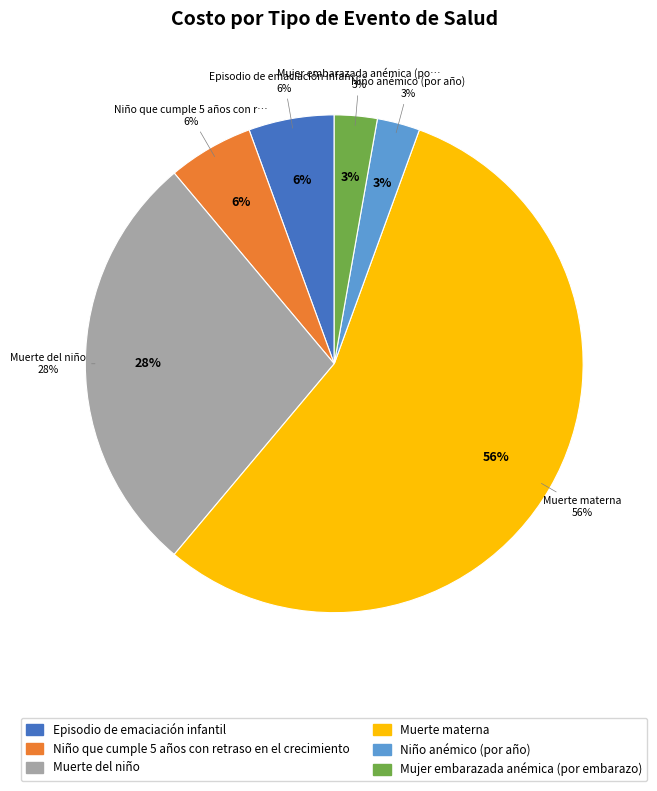

Rank the categories by value from lowest to highest.

Niño anémico (por año), Mujer embarazada anémica (por embarazo), Episodio de emaciación infantil, Niño que cumple 5 años con retraso en el crecimiento, Muerte del niño, Muerte materna